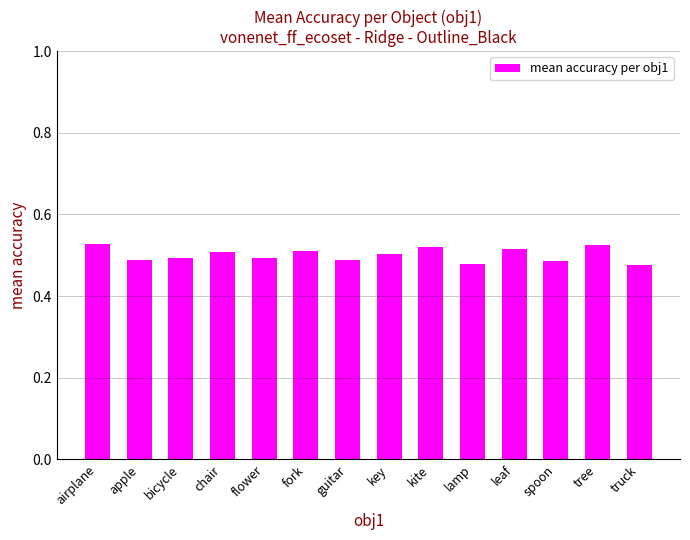

Between tree and guitar, which is larger?

tree